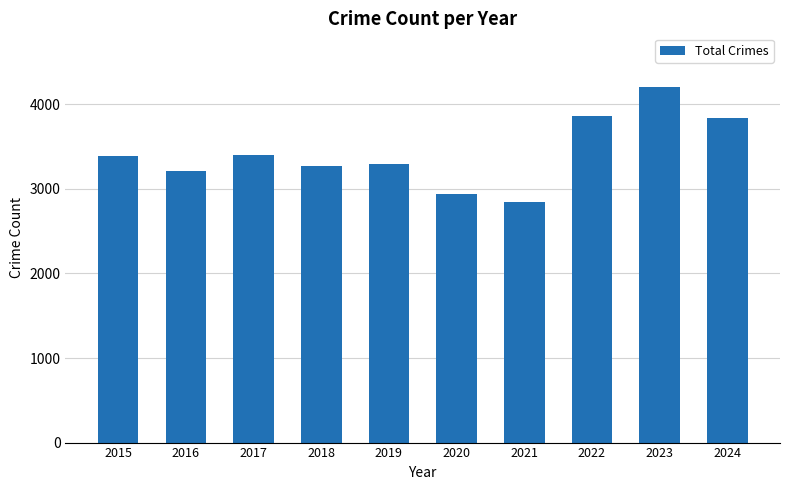

What is the sum of all values?

34280